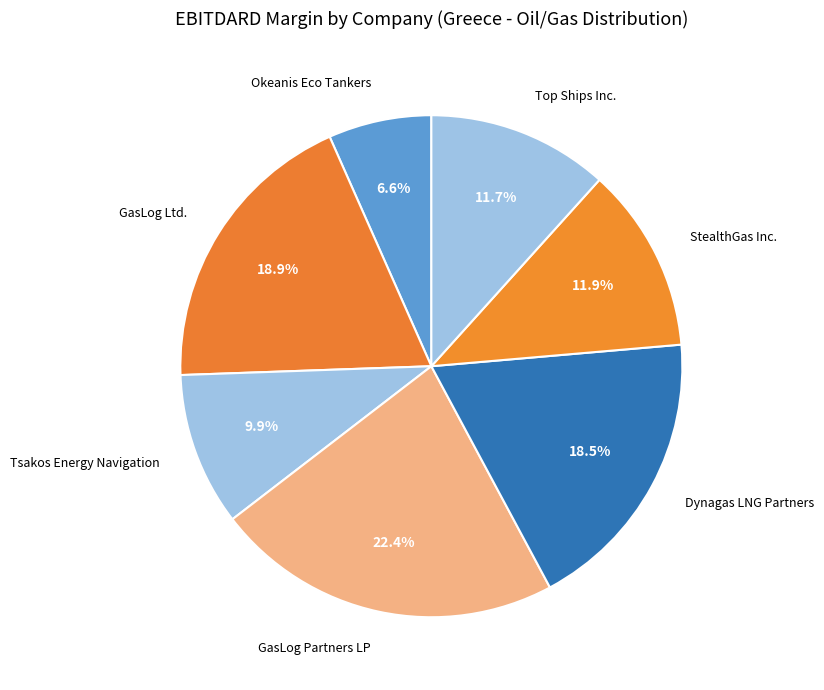

Is there a majority slice in this chart?

No